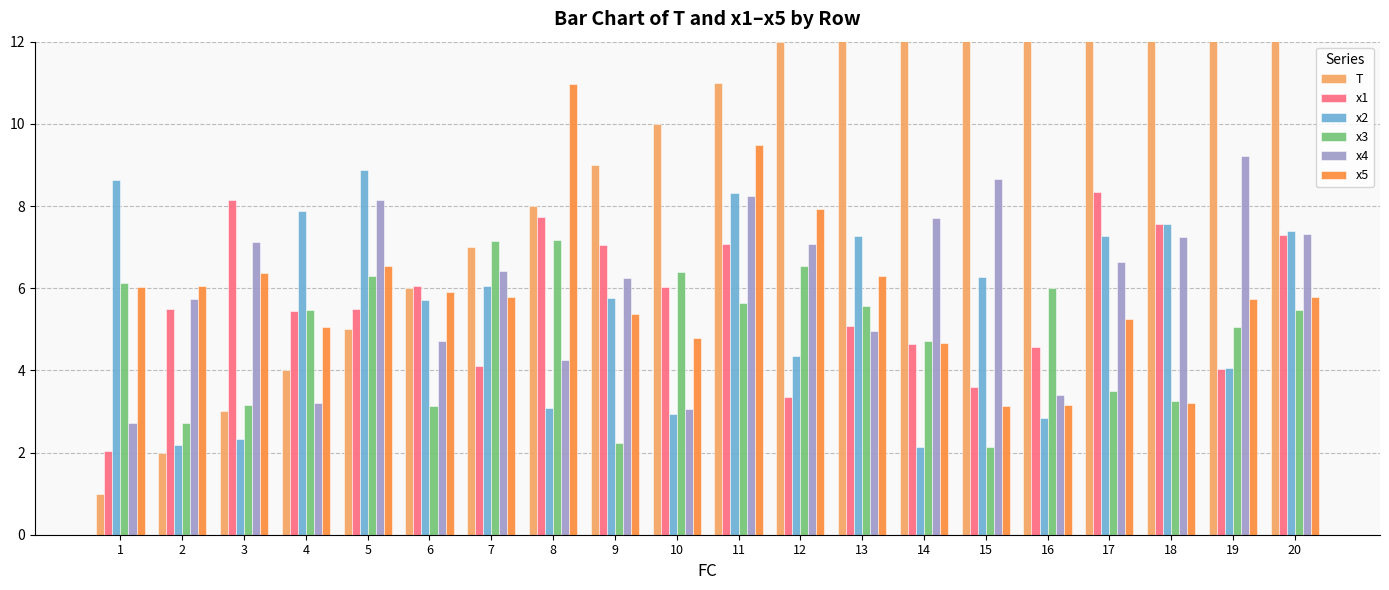

What is the value of the x3 bar at the 2nd from the left?

2.7